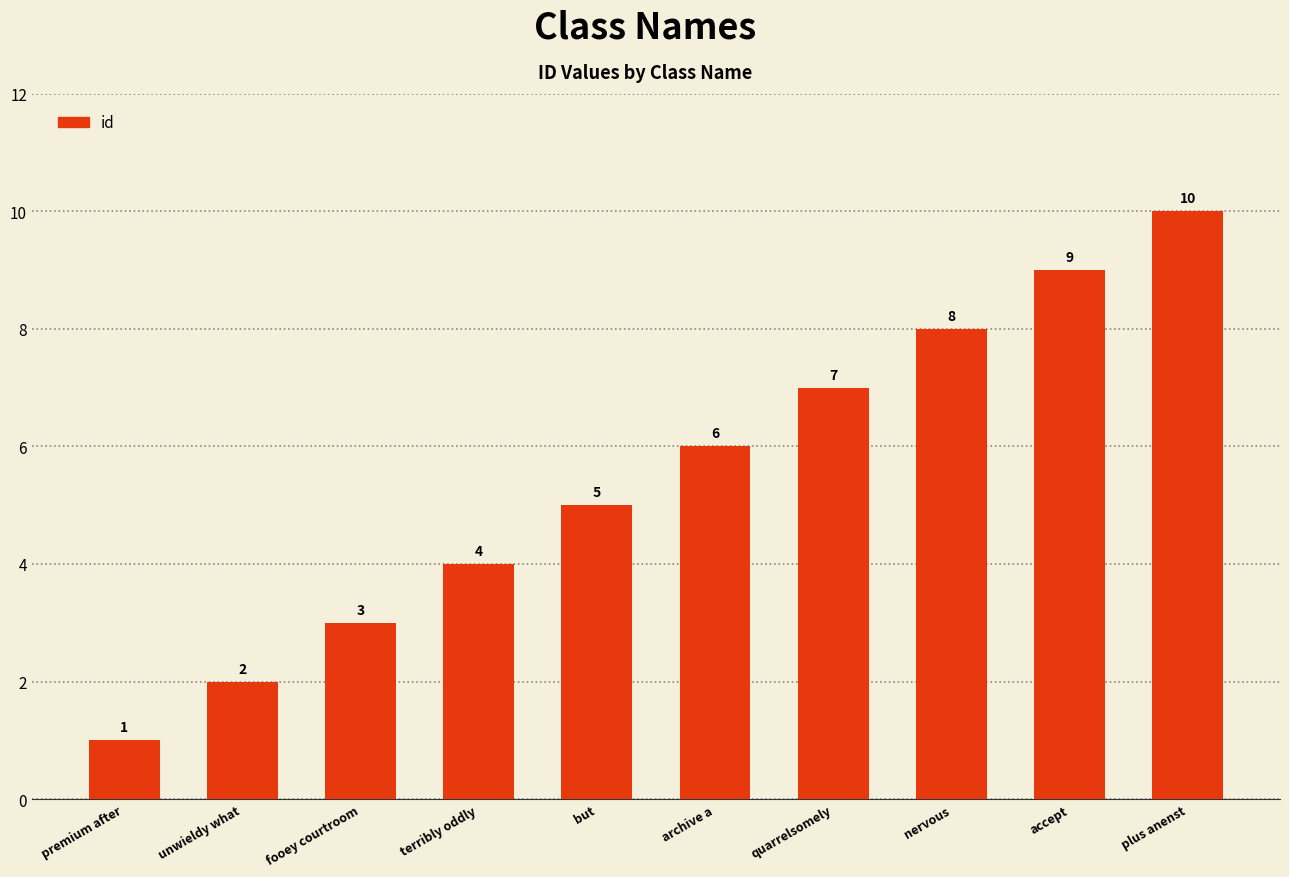

What position from the left is fooey courtroom?

3